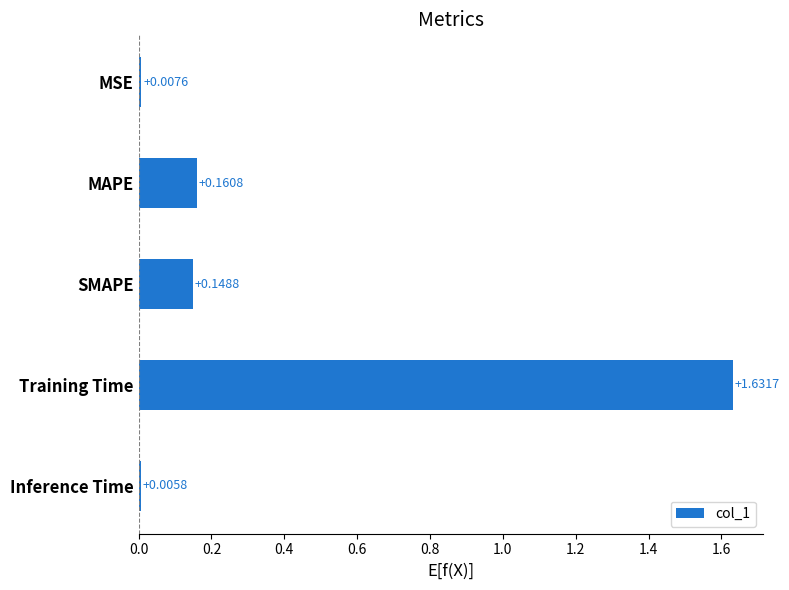

What is the average value?

0.4